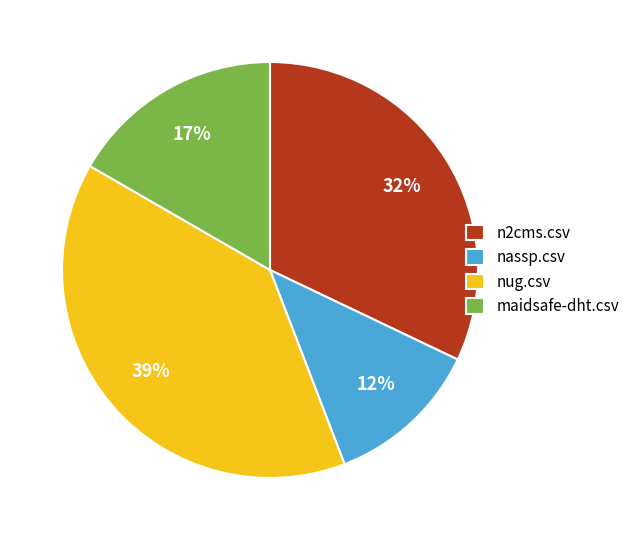

Is the sum of nassp.csv and n2cms.csv greater than half?

No